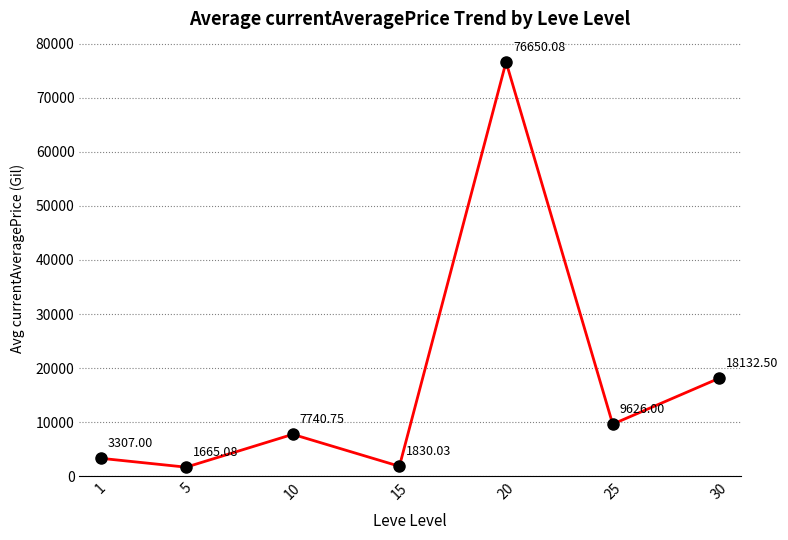

What is the ratio of the value at 30 to the value at 5?

10.9